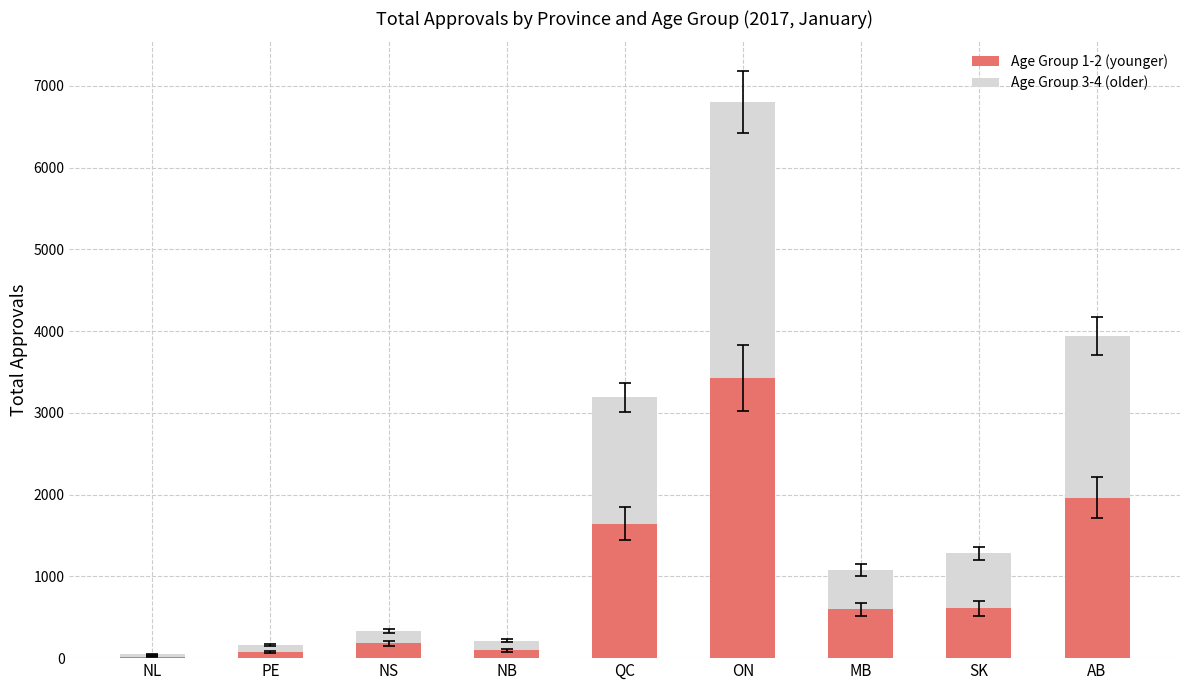

Where is Age Group 1-2 (younger) nearest to the value 1722?

QC